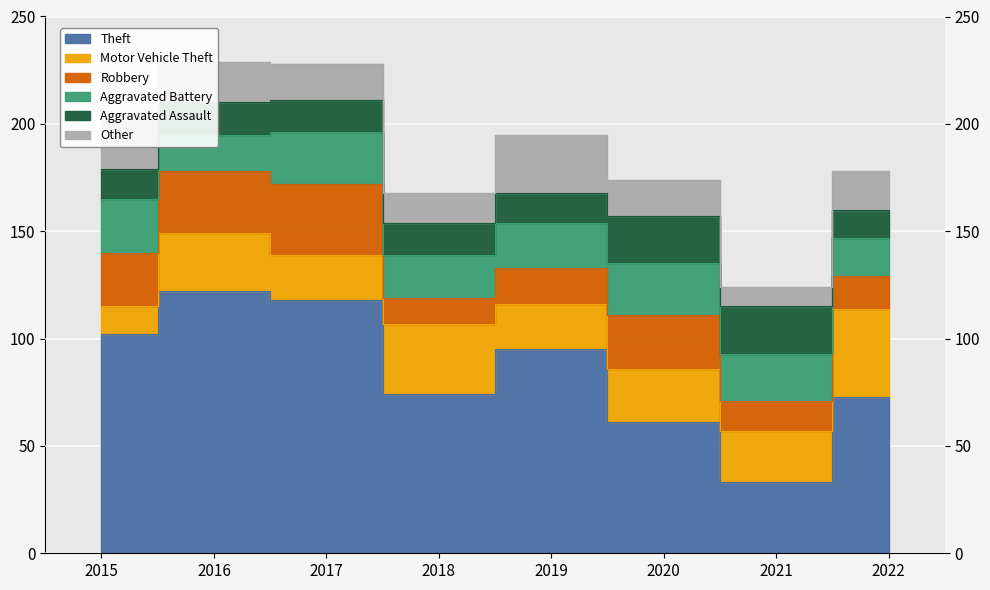

The value of Other at 2016 is 19. True or false?

True